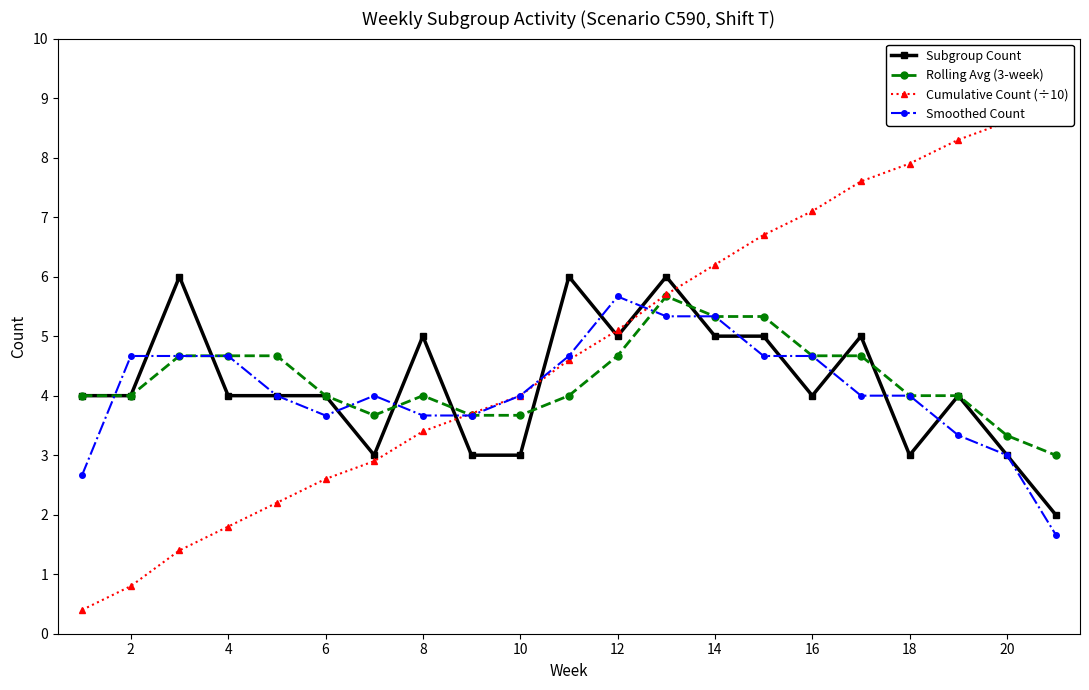

How many interior local peaks does the Rolling Avg (3-week) series have?

2